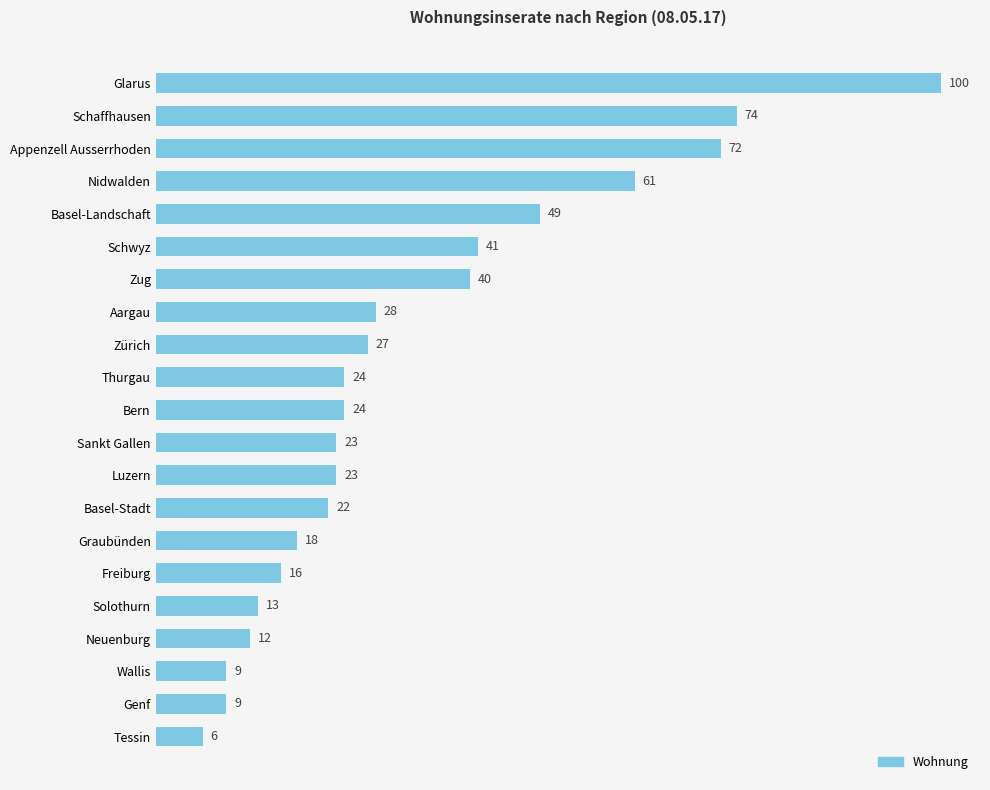

What is the average value?

33